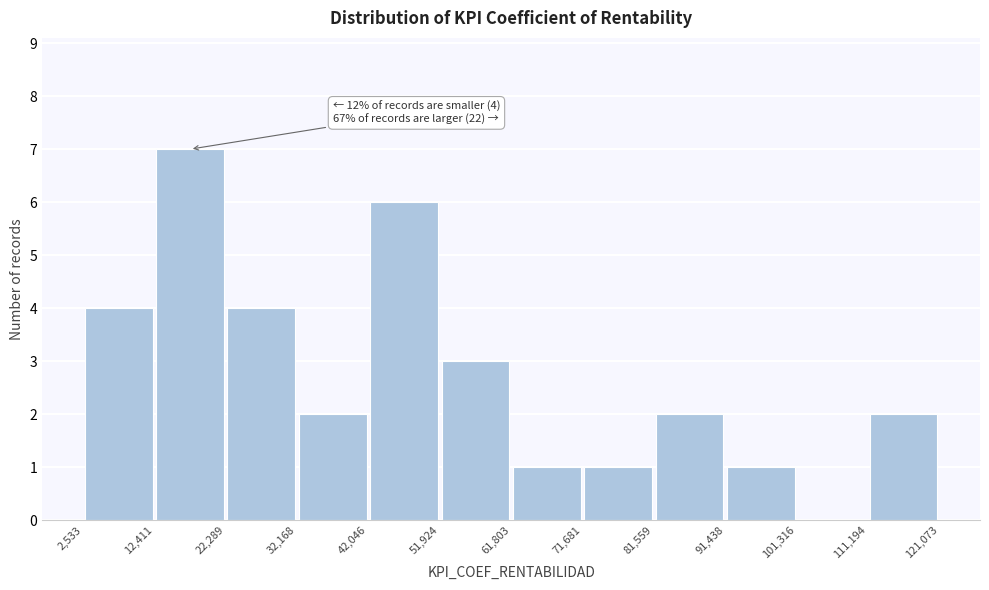

Which range on the x-axis has the tallest bar?

12,411 to 22,289